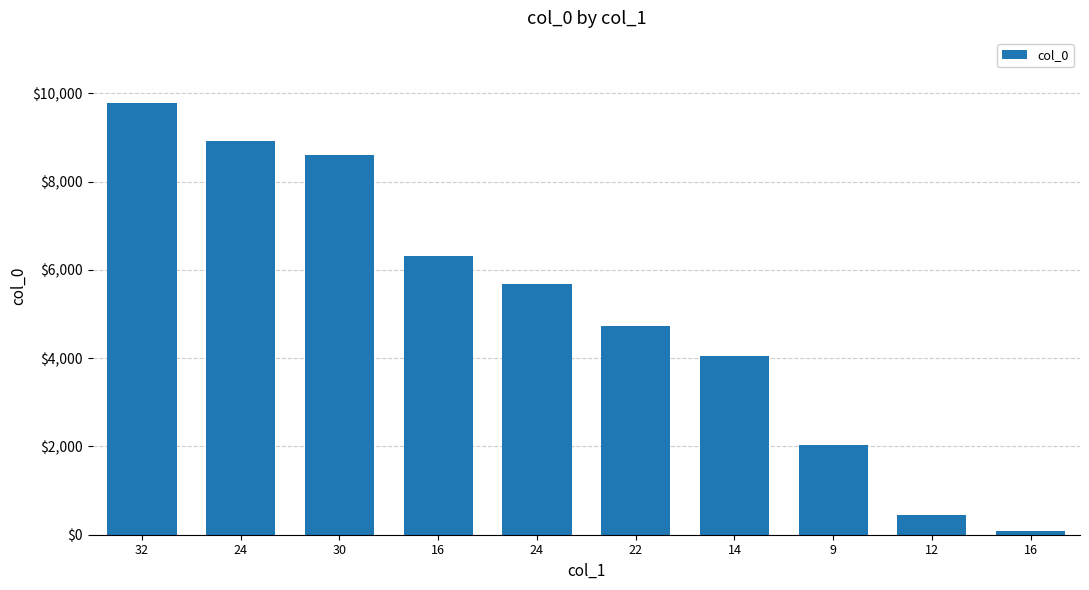

Does the chart contain any negative values?

No